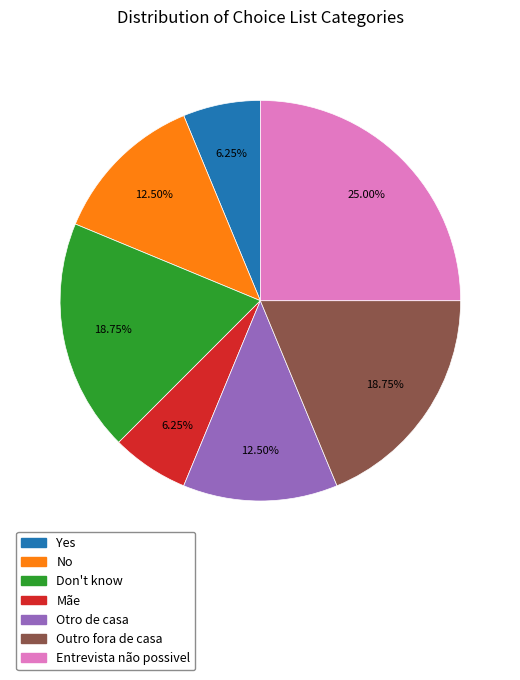

Is there a majority slice in this chart?

No